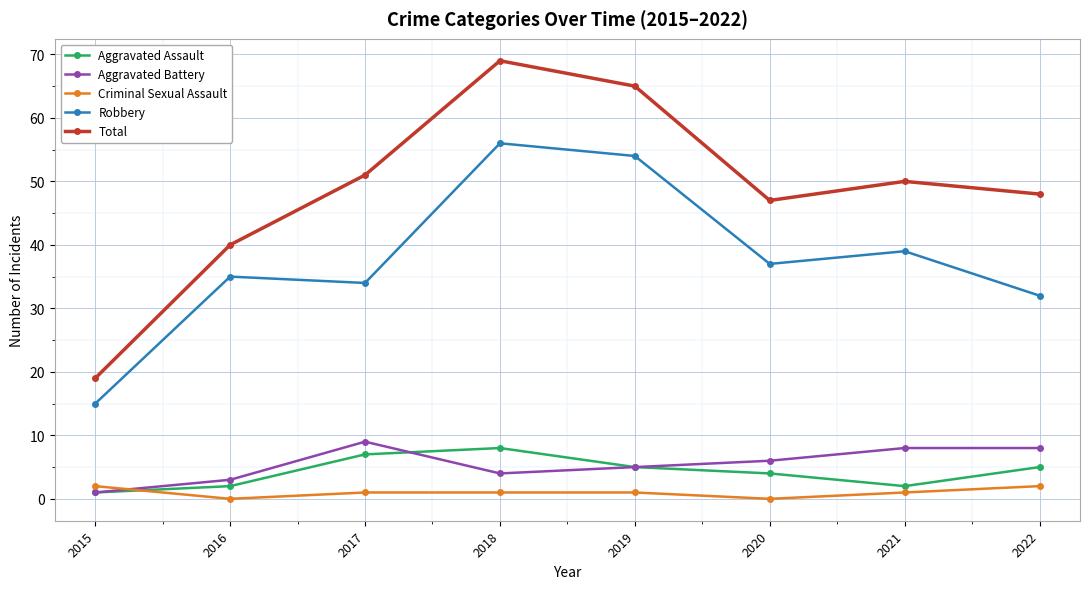

What are all the series names shown in the legend?

Aggravated Assault, Aggravated Battery, Criminal Sexual Assault, Robbery, Total